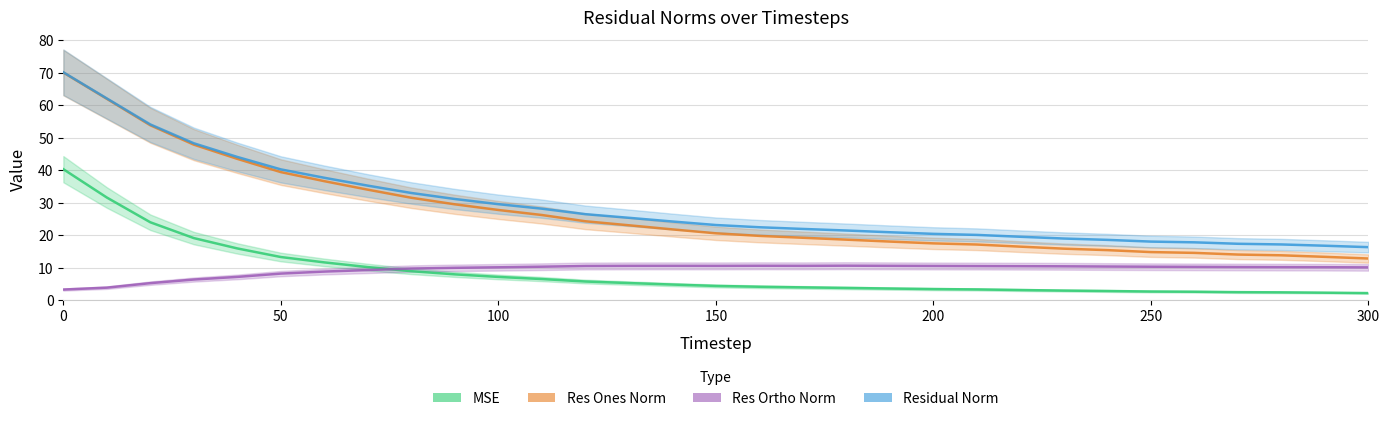

Count the number of data series in this chart.

4